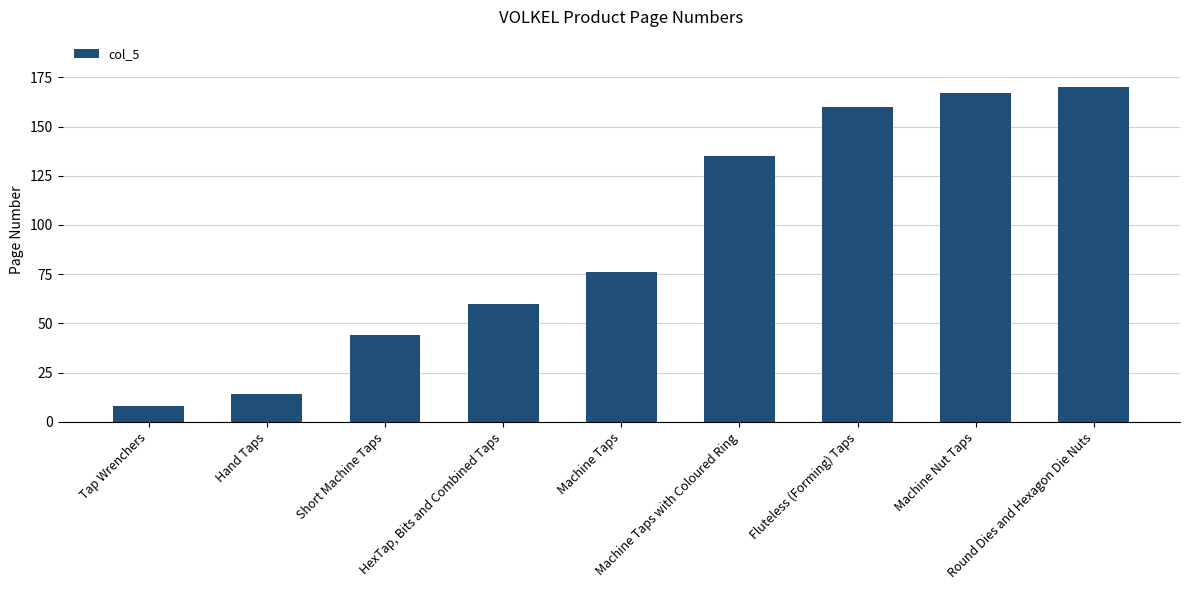

At which label is the value closest to 89?

Machine Taps